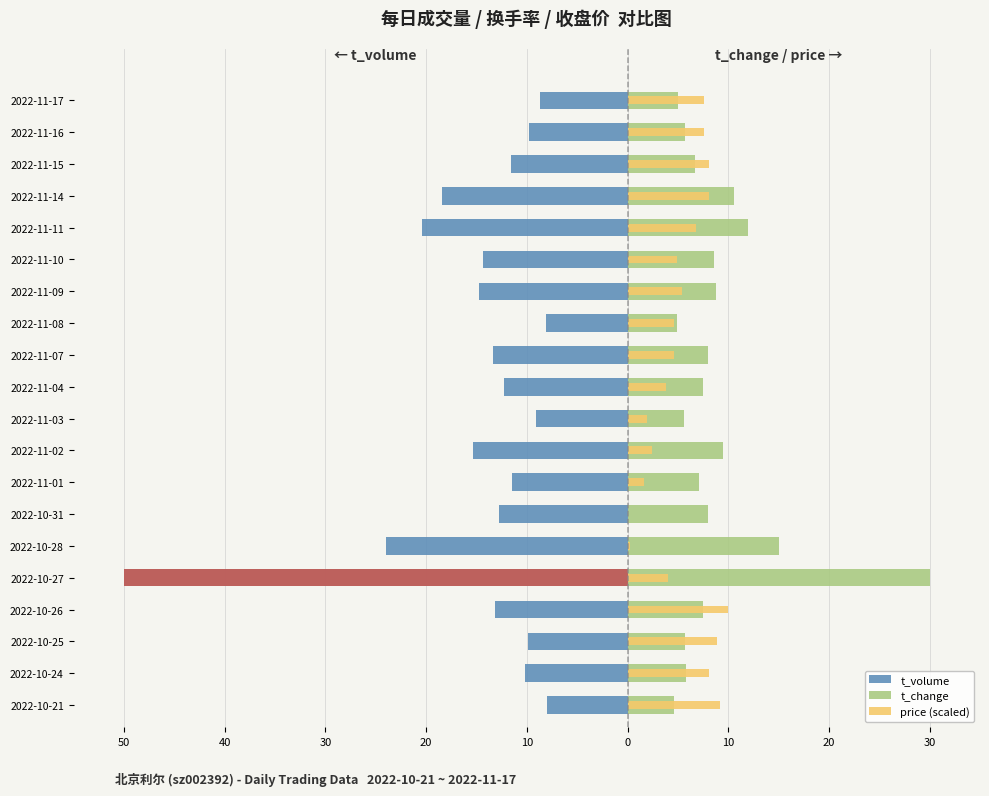

Is it true that price (scaled) equals 12.3 at 2022-10-25?

False